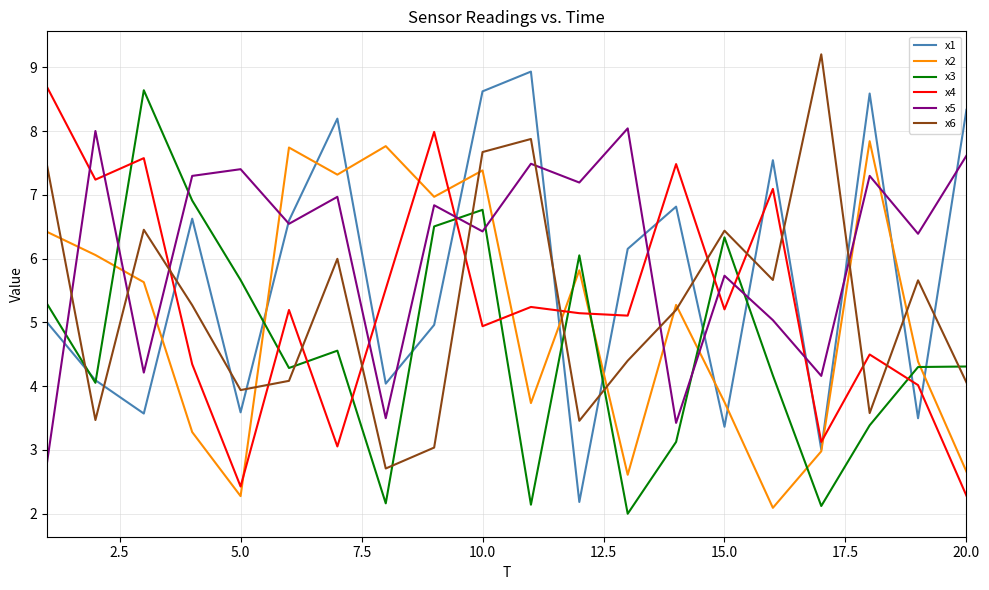

What is the greatest value displayed?

9.2